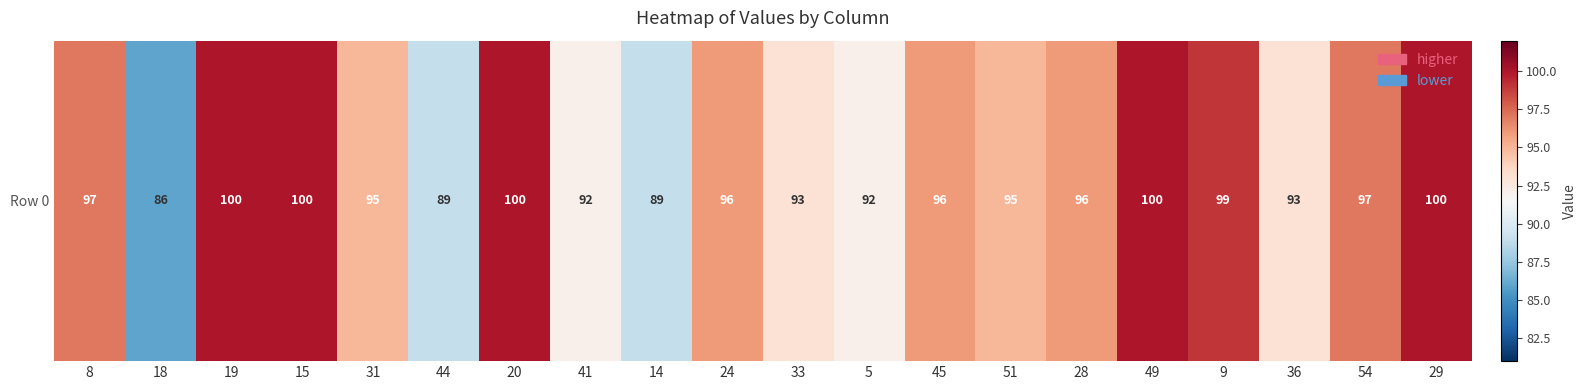

What value does the data have at 24, to the nearest 5?

95